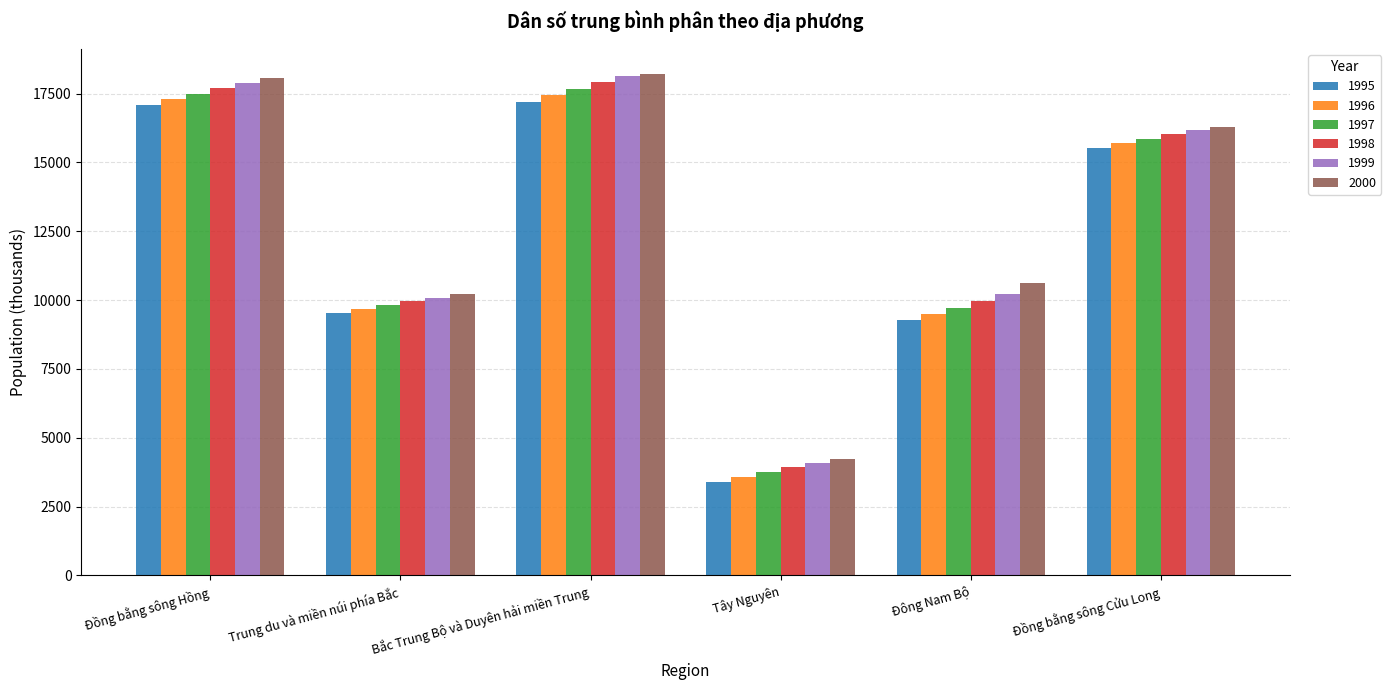

What is the minimum value for 1997?

3743.1